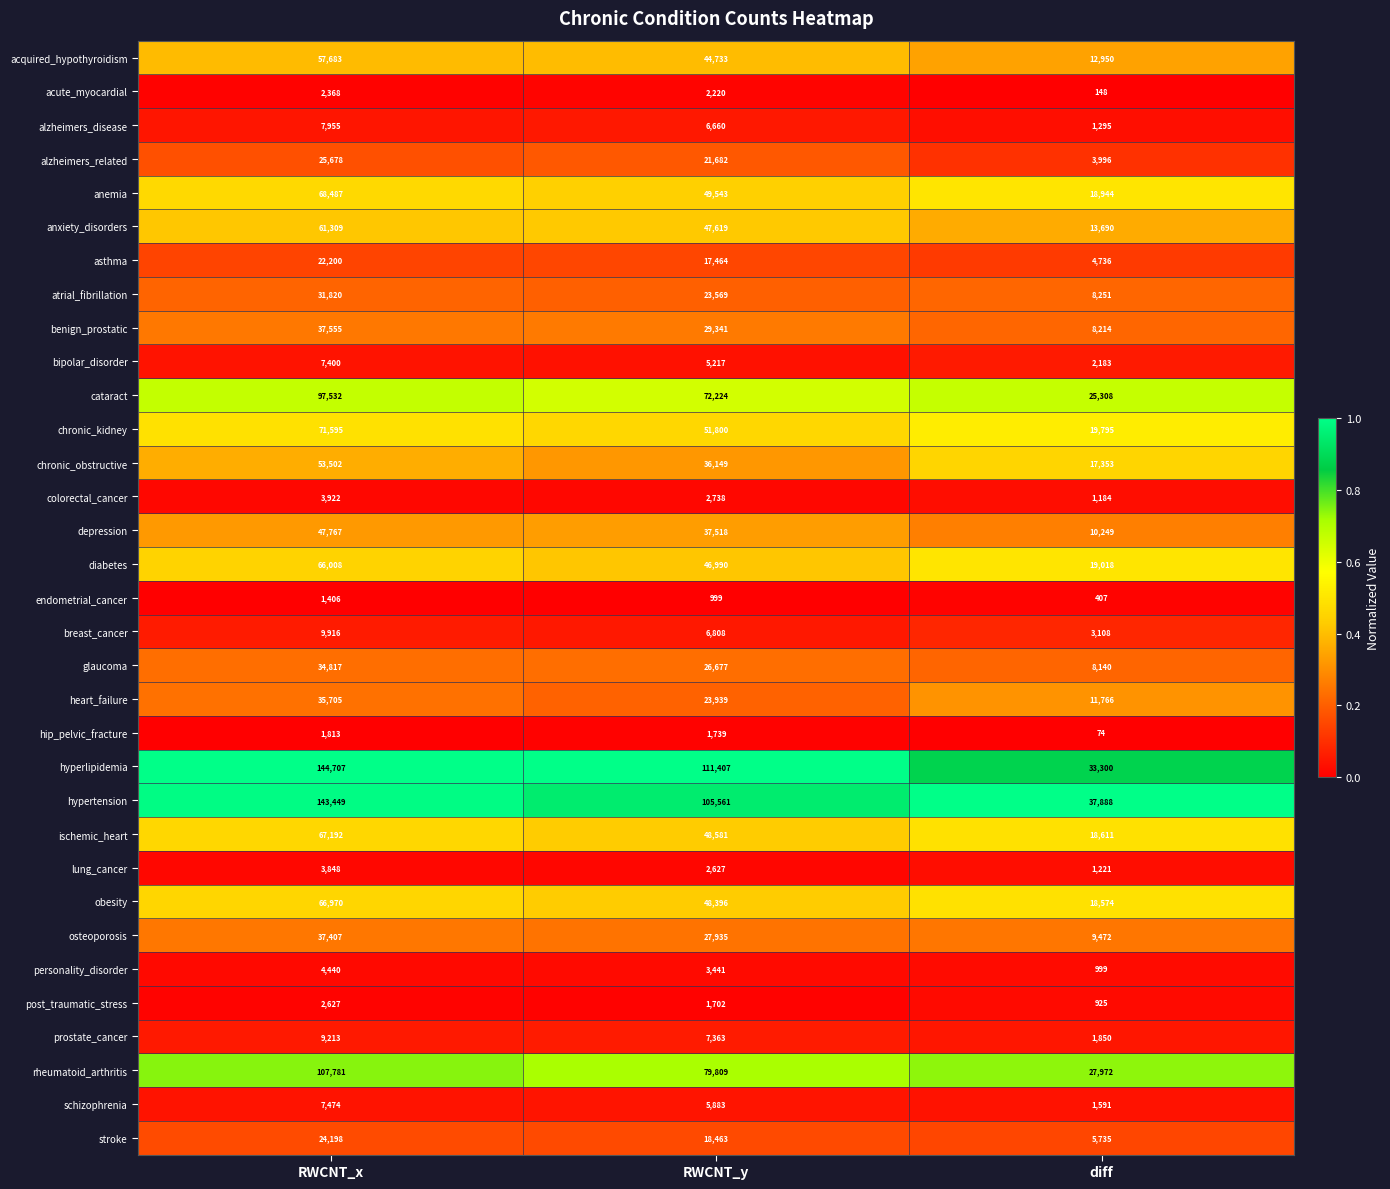

At RWCNT_y, list the series in order from smallest to largest.

endometrial_cancer, post_traumatic_stress, hip_pelvic_fracture, acute_myocardial, lung_cancer, colorectal_cancer, personality_disorder, bipolar_disorder, schizophrenia, alzheimers_disease, breast_cancer, prostate_cancer, asthma, stroke, alzheimers_related, atrial_fibrillation, heart_failure, glaucoma, osteoporosis, benign_prostatic, chronic_obstructive, depression, acquired_hypothyroidism, diabetes, anxiety_disorders, obesity, ischemic_heart, anemia, chronic_kidney, cataract, rheumatoid_arthritis, hypertension, hyperlipidemia